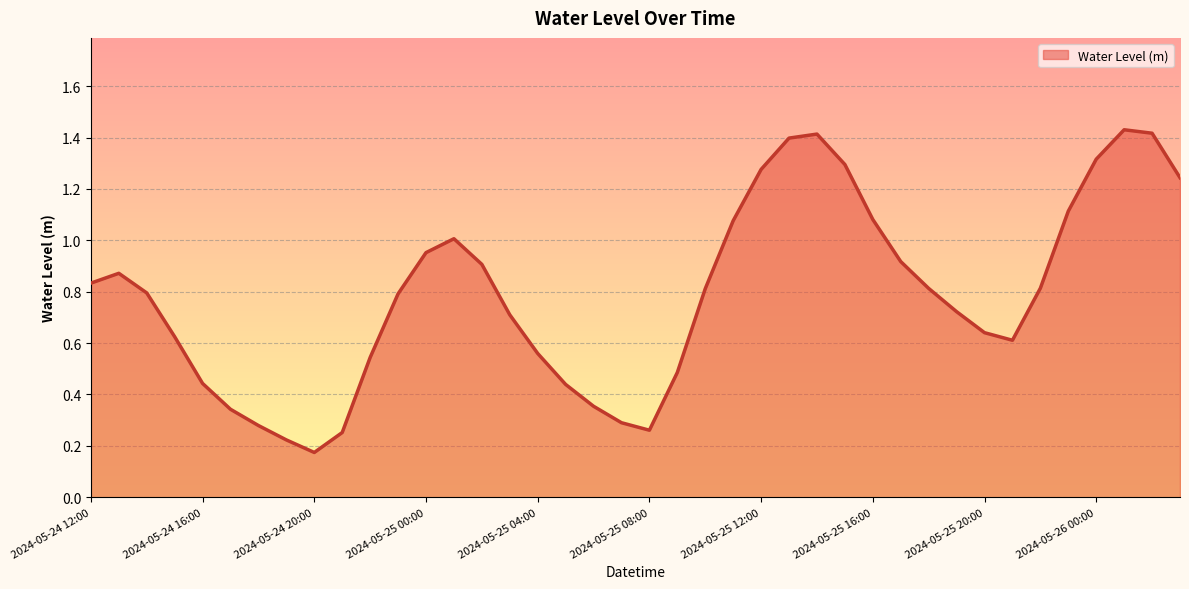

At which category does the chart reach its peak across all series?

2024-05-26 01:00